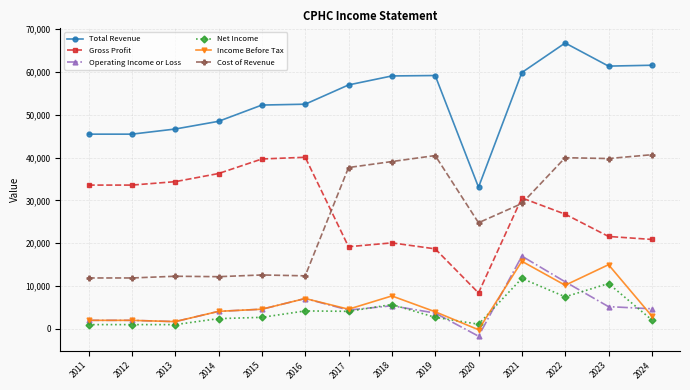

Which category has the lowest value in the Total Revenue series?

2020